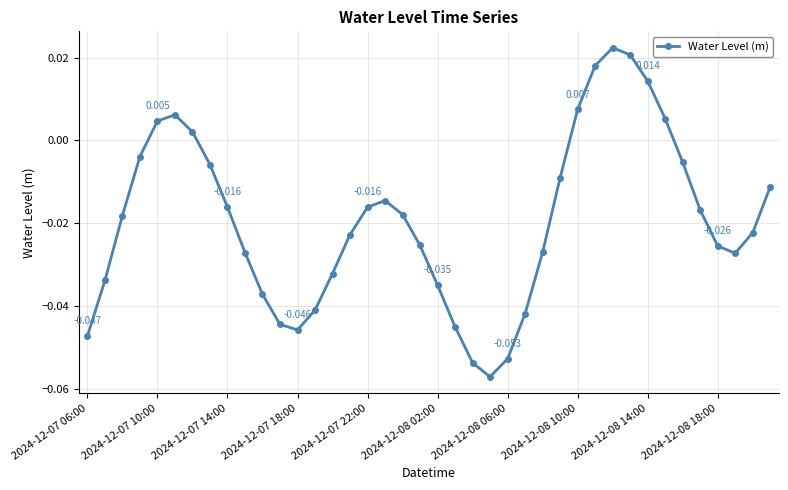

Count the number of categories in the chart.

40